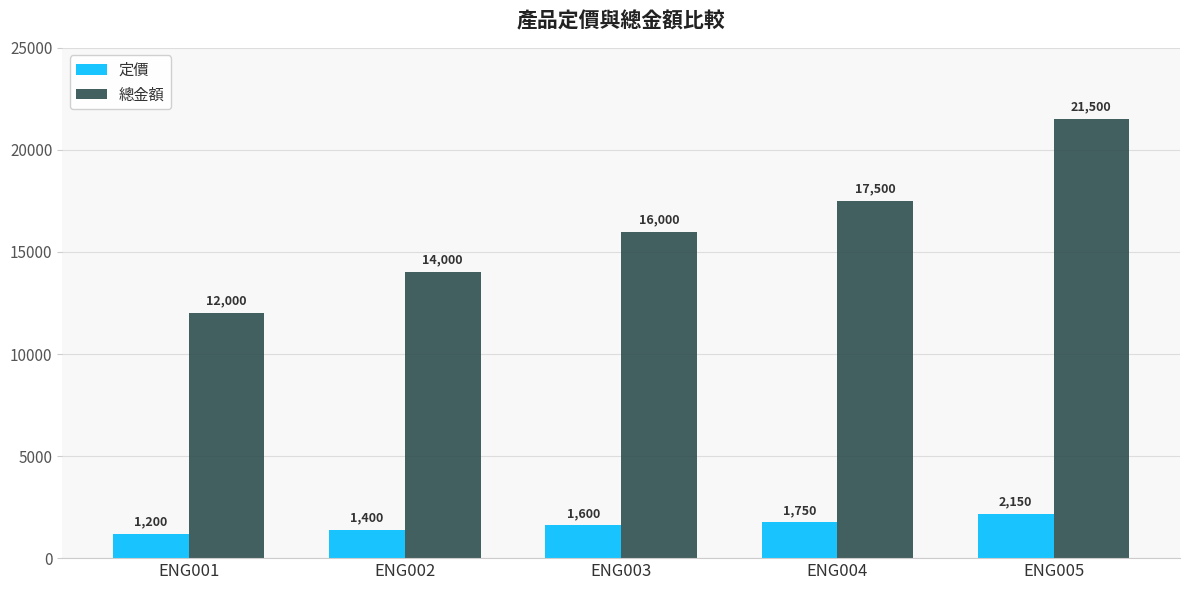

Reading right to left, list all the values displayed in this chart.

定價: 2150	1750	1600	1400	1200
總金額: 21500	17500	16000	14000	12000